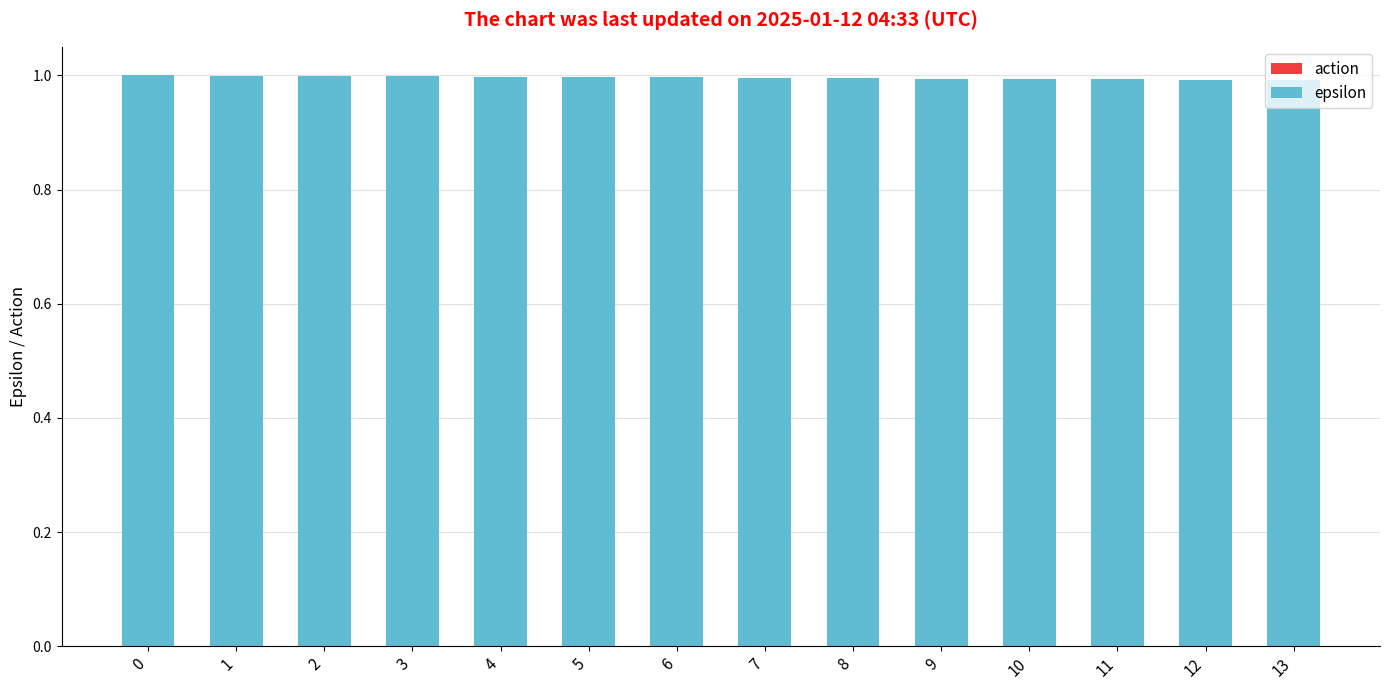

True or false: the data shows 1.3 at 1.

False